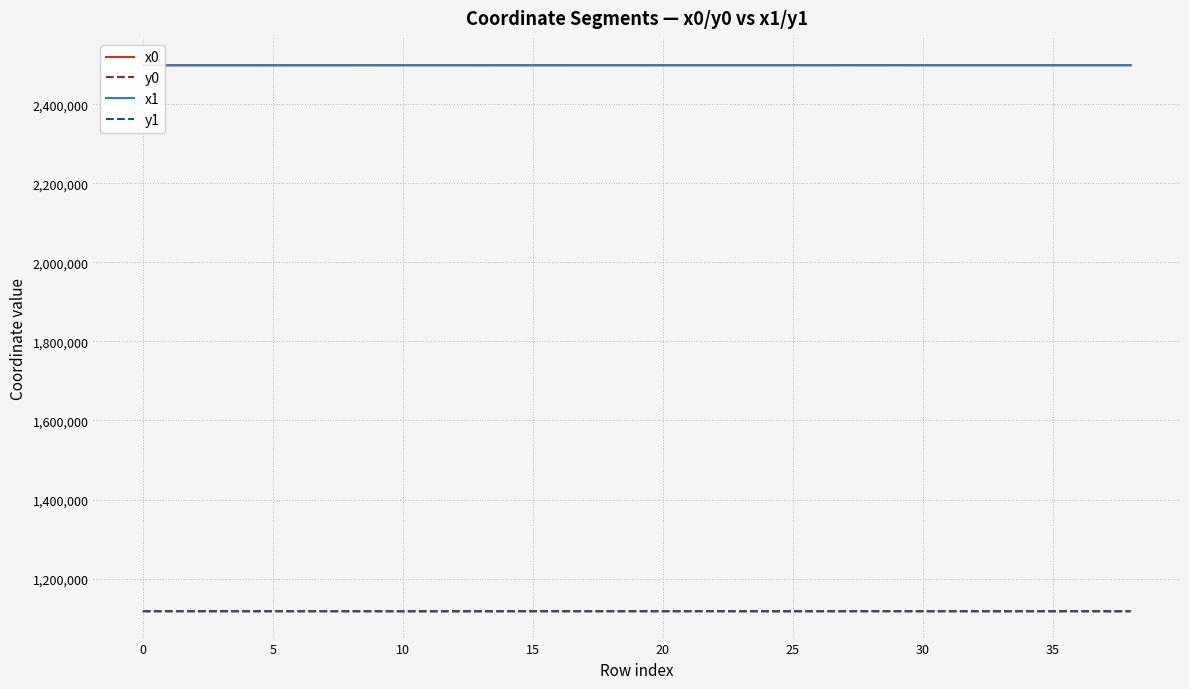

What is the highest value of the y0 series?

1117351.4